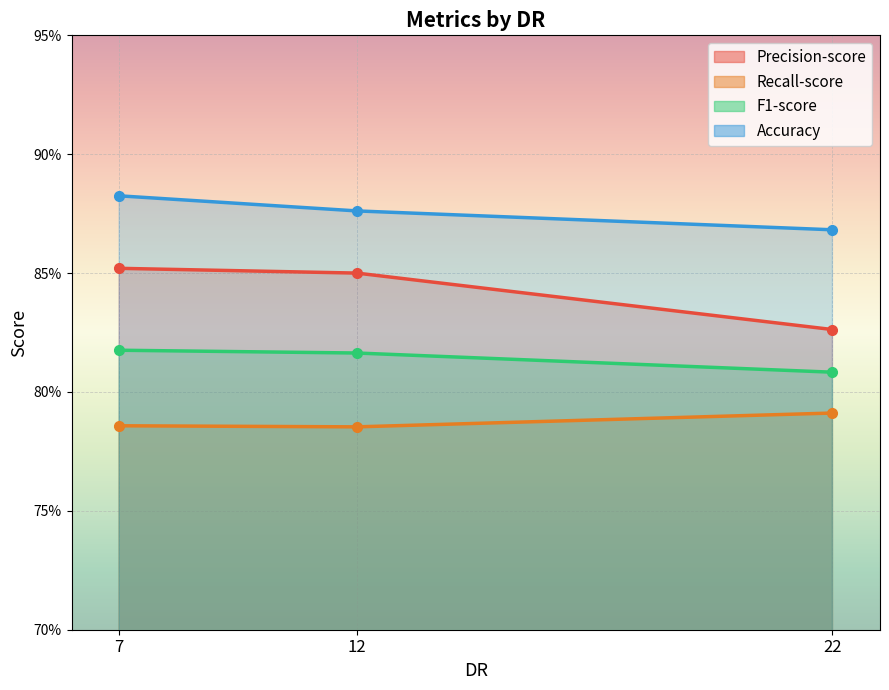

List the labels in order of Precision-score value, smallest first.

22, 12, 7